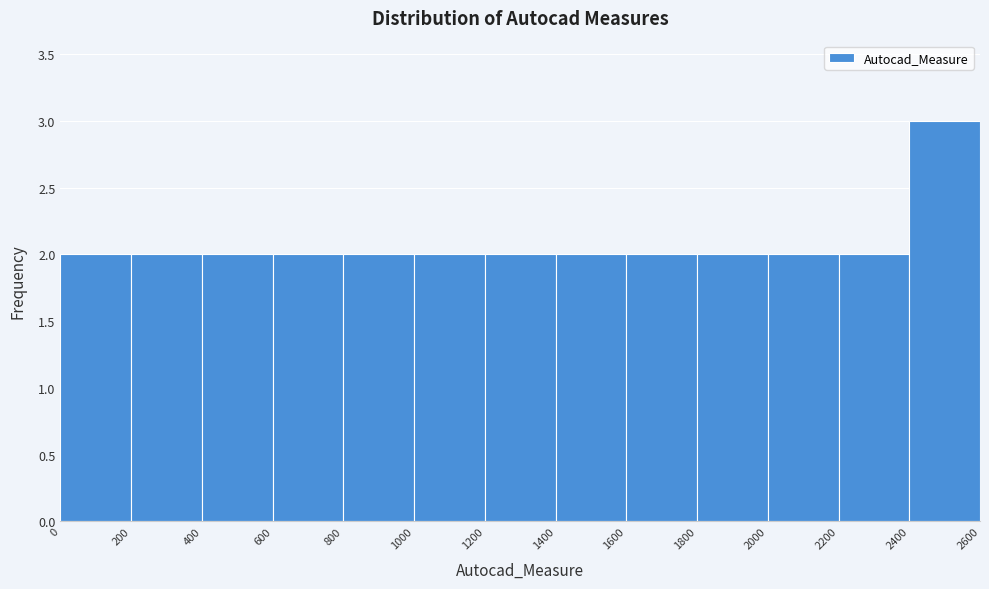

Reading left to right, list every bar in this chart as the range it spans on the x-axis followed by its height. The values are not printed on the chart, so give them approximately, as read against the axis.

0 to 200: 2
200 to 400: 2
400 to 600: 2
600 to 800: 2
800 to 1000: 2
1000 to 1200: 2
1200 to 1400: 2
1400 to 1600: 2
1600 to 1800: 2
1800 to 2000: 2
2000 to 2200: 2
2200 to 2400: 2
2400 to 2600: 3